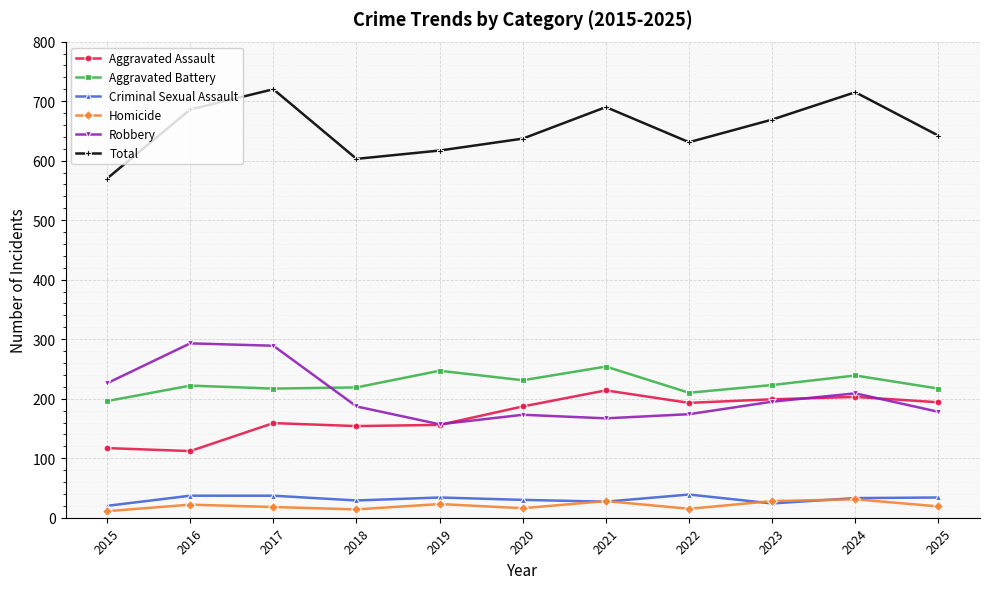

True or false: Total has a value of 690 at 2021.

True